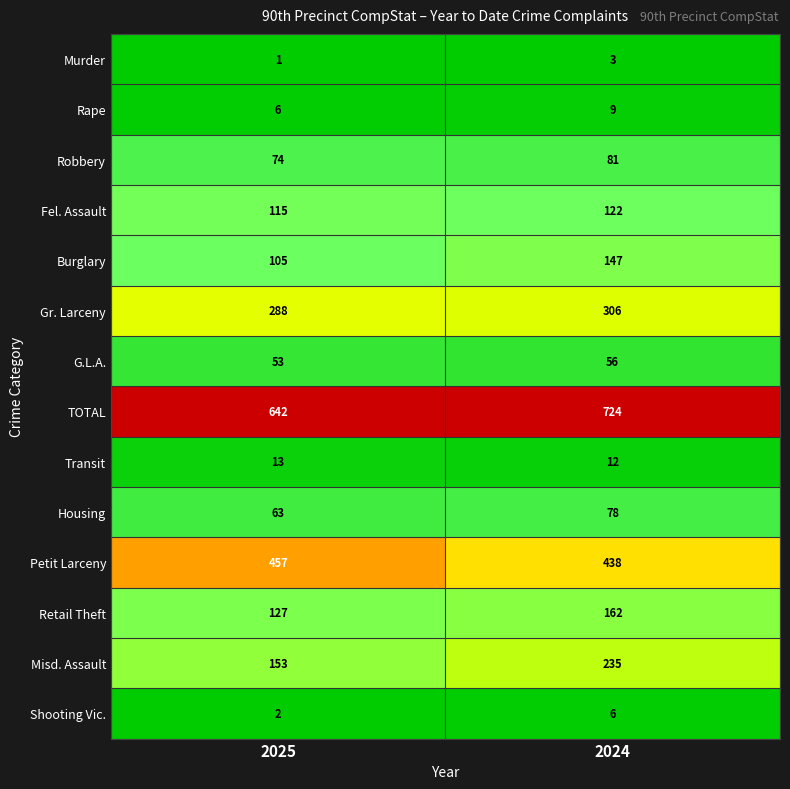

What value does the Rape series have at 2025?

6